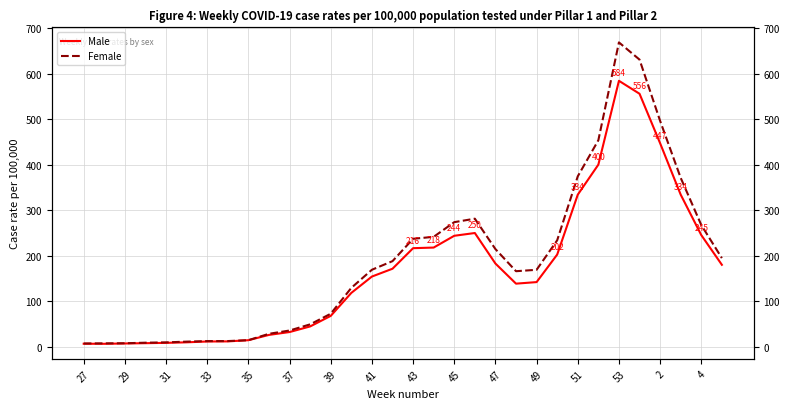

The Male series shows 6.5 at 27. True or false?

True